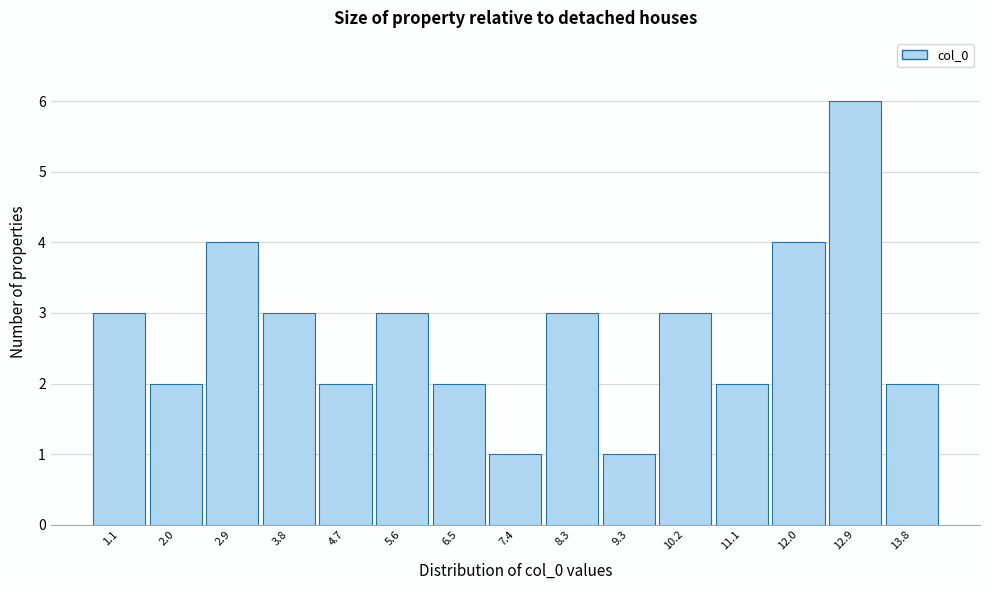

Reading left to right, transcribe all the data shown in this chart.

1.1=3	2.0=2	2.9=4	3.8=3	4.7=2	5.6=3	6.5=2	7.4=1	8.3=3	9.3=1	10.2=3	11.1=2	12.0=4	12.9=6	13.8=2